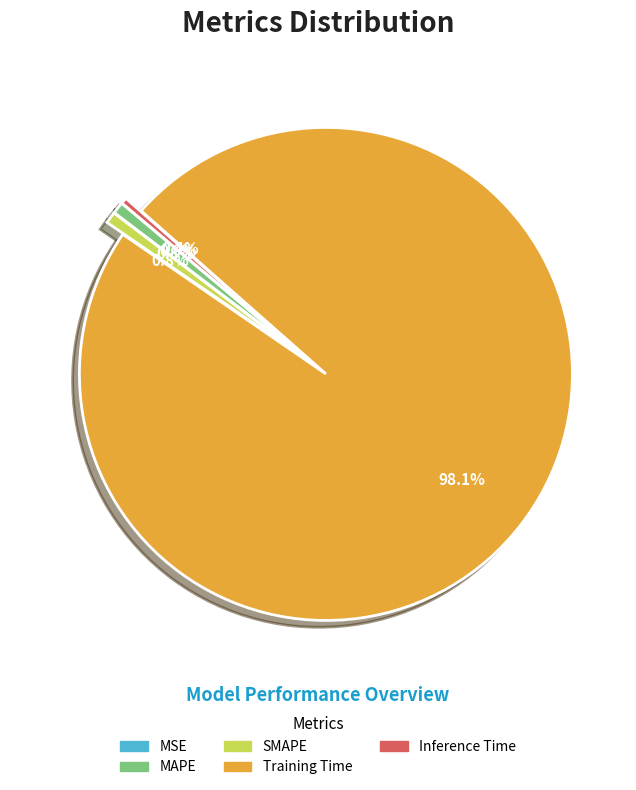

Does Inference Time represent more than half of the total?

No